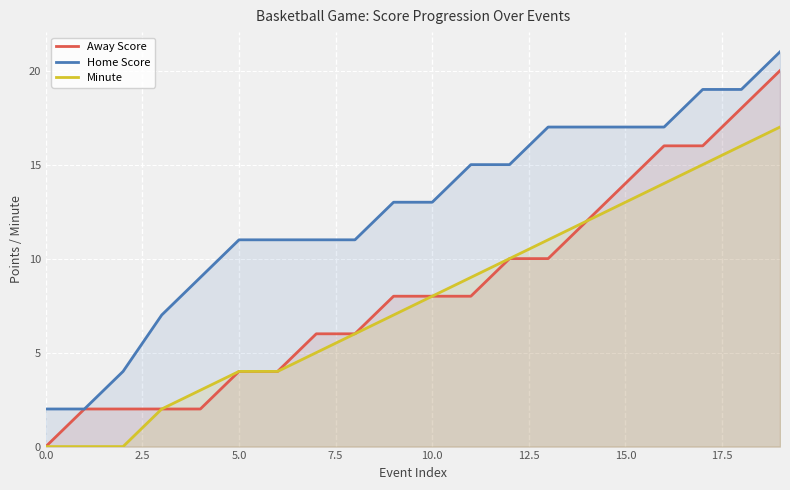

At 18, list the series in order from smallest to largest.

Minute, Away Score, Home Score